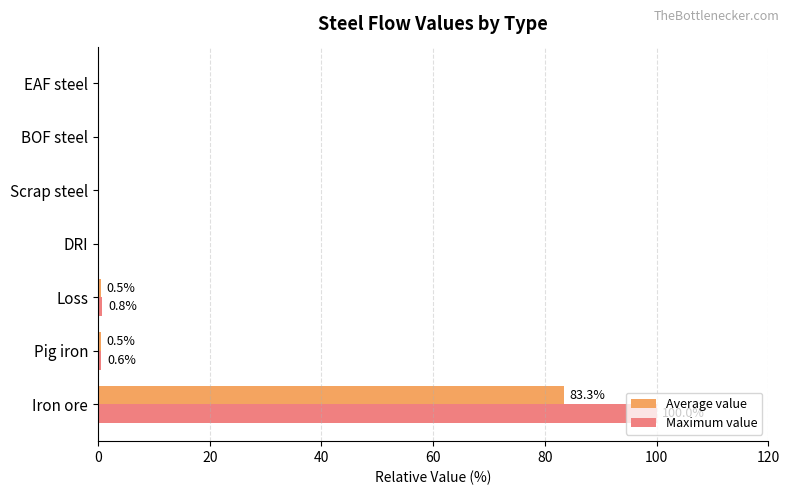

Is it true that Maximum value equals 33.1 at Iron ore?

False